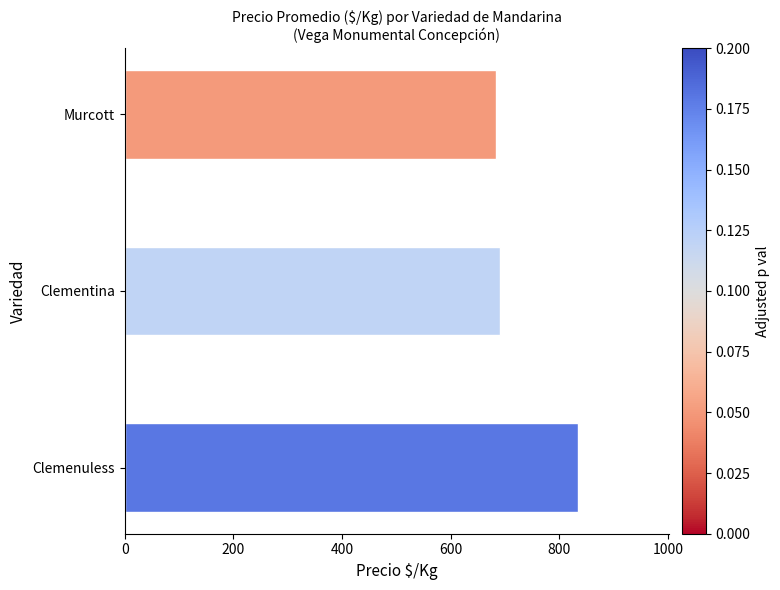

Does the chart contain any negative values?

No